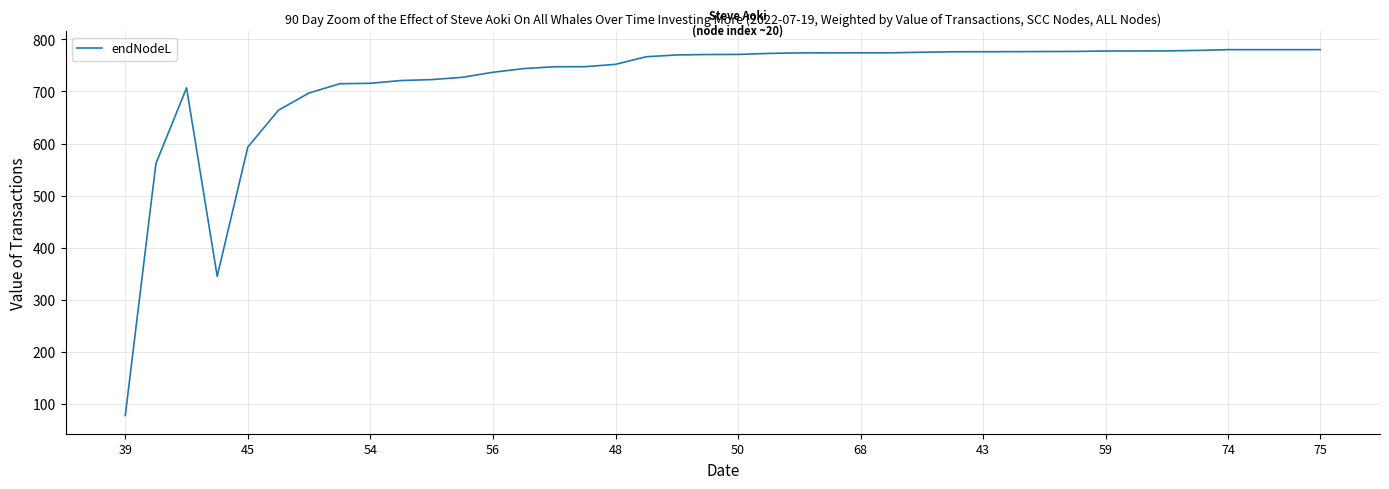

What is the maximum value shown in the chart?

780.4